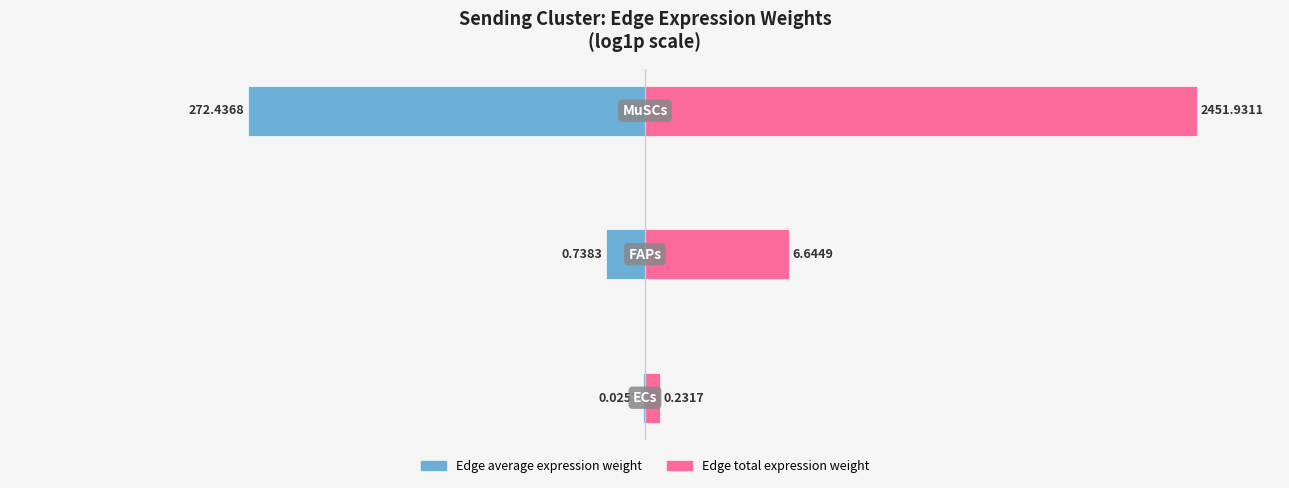

The value of Edge total expression weight at 0 is 0.3. True or false?

False